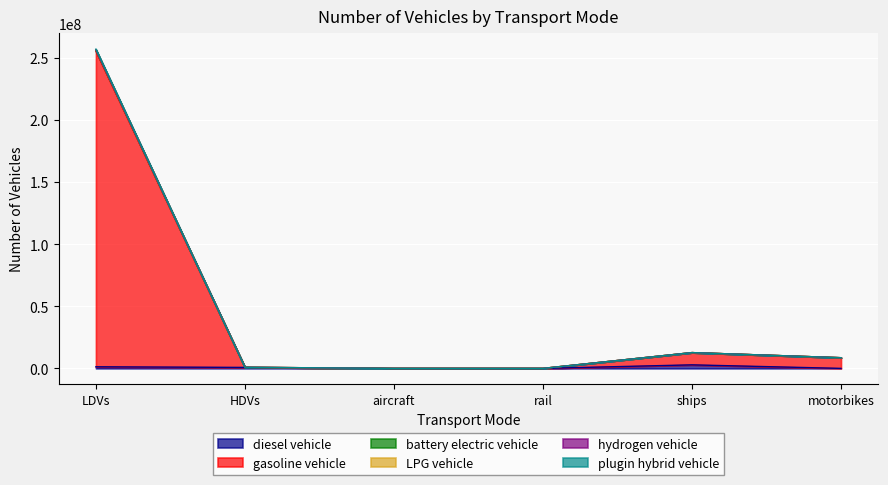

What is the average value of the diesel vehicle series?

822852.3